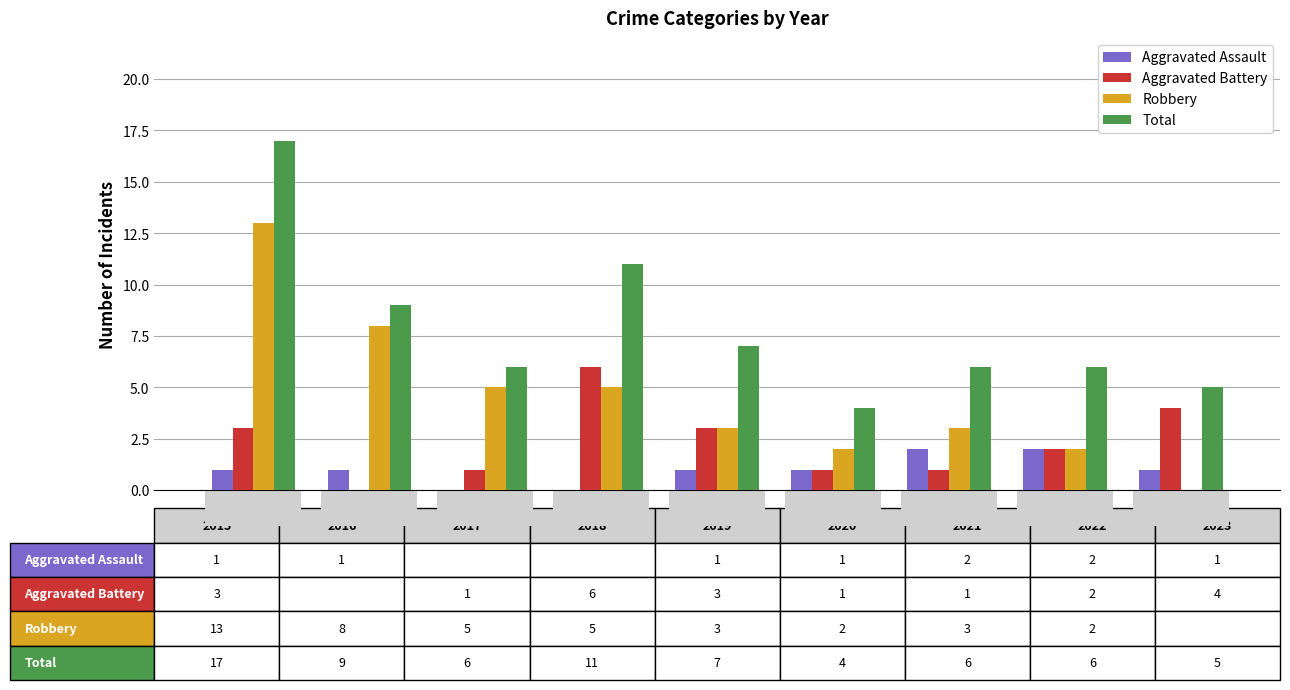

Which series has the largest total across all categories?

Total